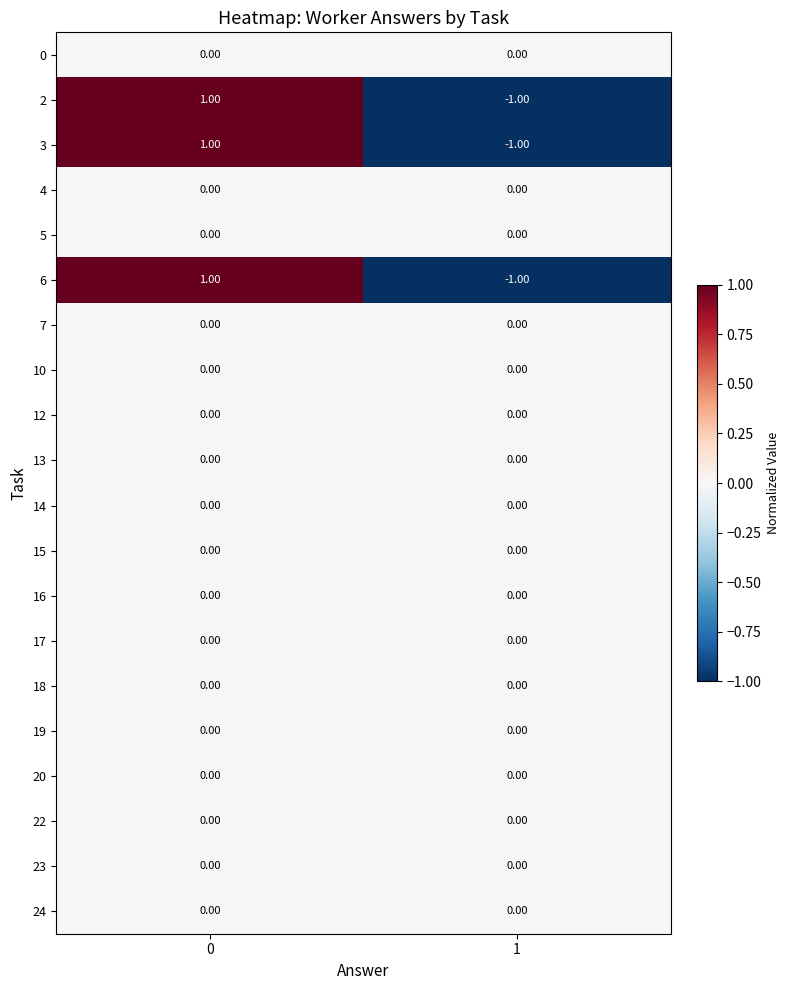

What is the smallest value displayed?

-1